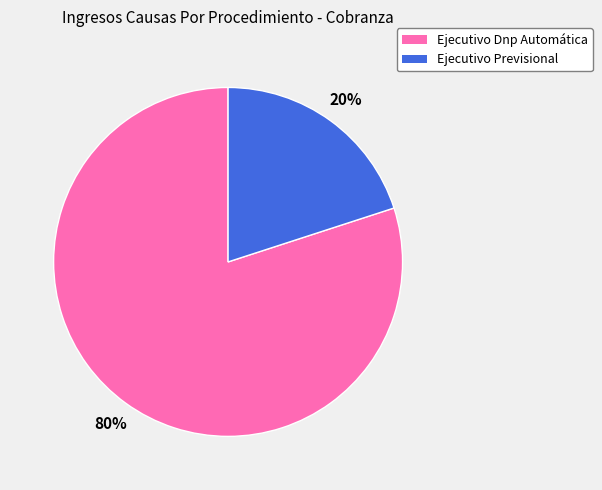

Between Ejecutivo Dnp Automática and Ejecutivo Previsional, which is larger?

Ejecutivo Dnp Automática